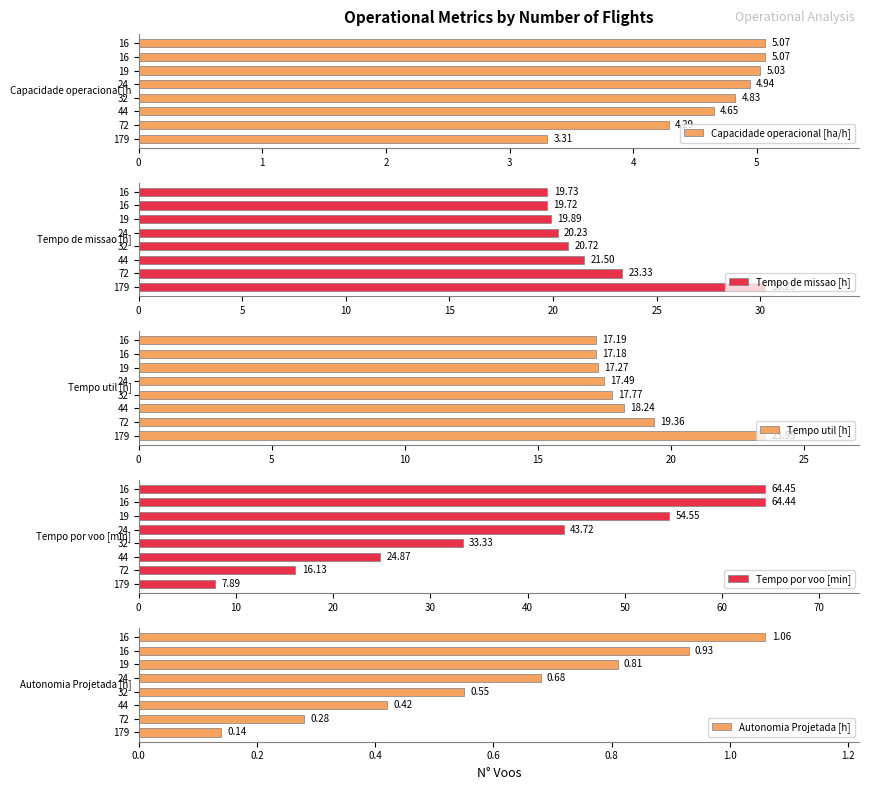

Are the bars horizontal?

Yes